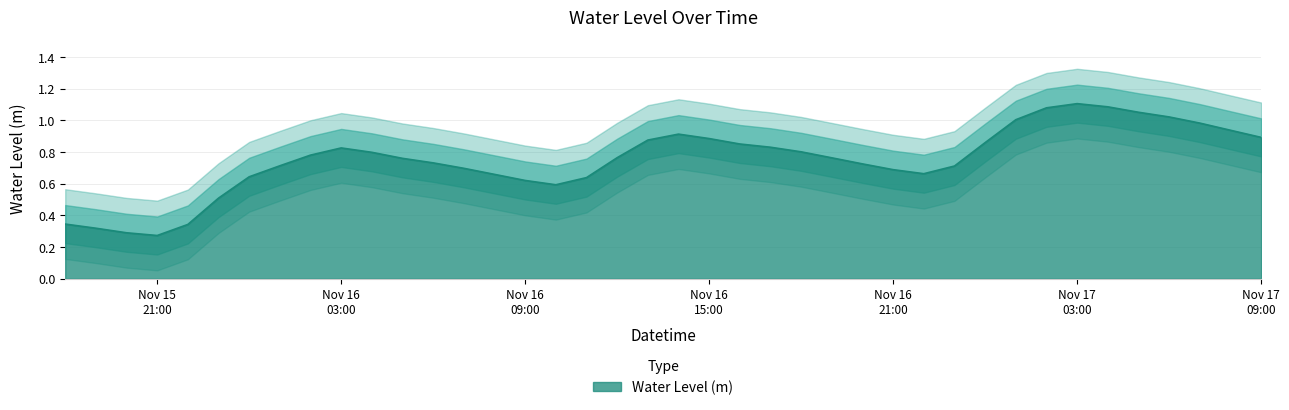

Where is the first local minimum?

Nov 15 21:00